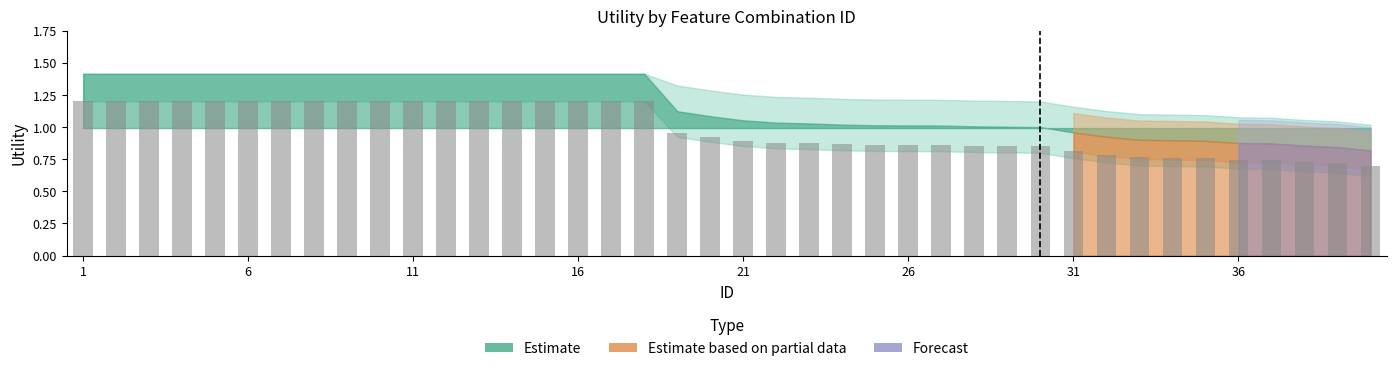

What is the greatest value displayed?

1.2